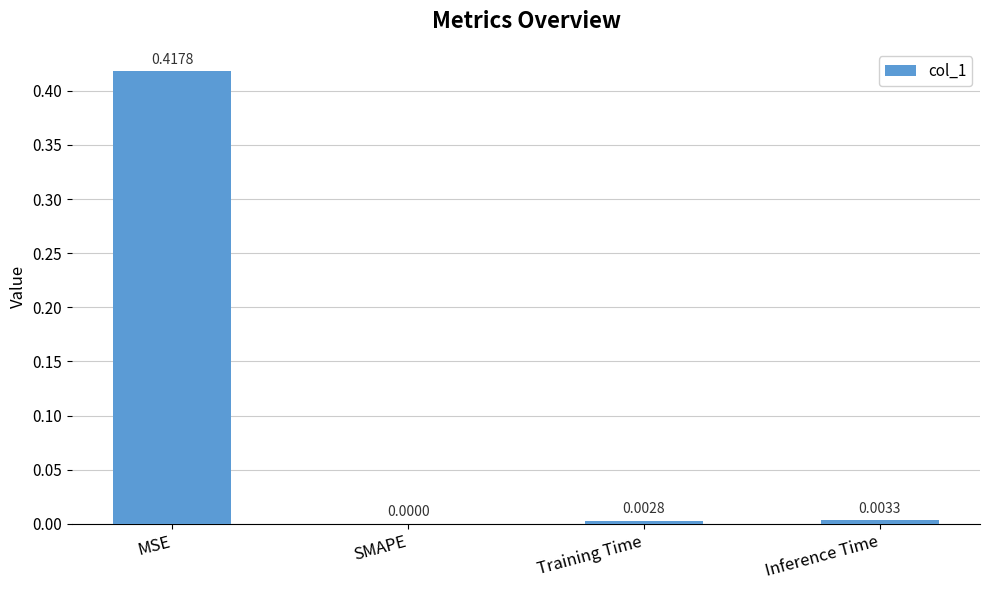

Between Inference Time and SMAPE, which is larger?

Inference Time